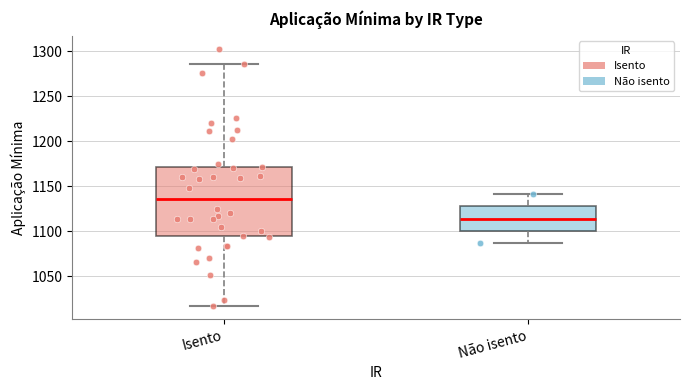

Where is the lower edge of the box for Não isento on the y-axis? The values are not printed on the chart, so give them approximately, as read against the axis.

1100